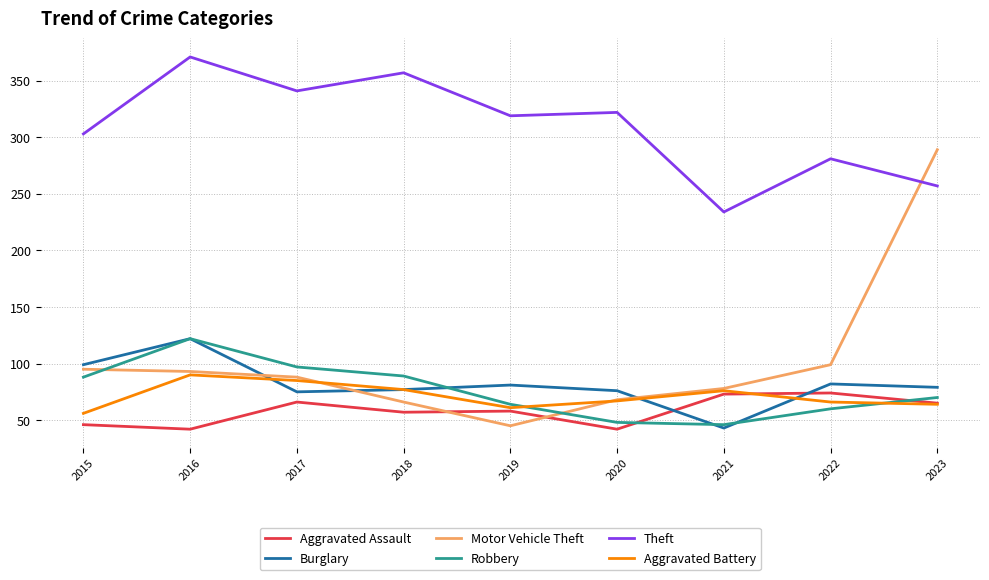

Is it true that Burglary equals 43 at 2021?

True